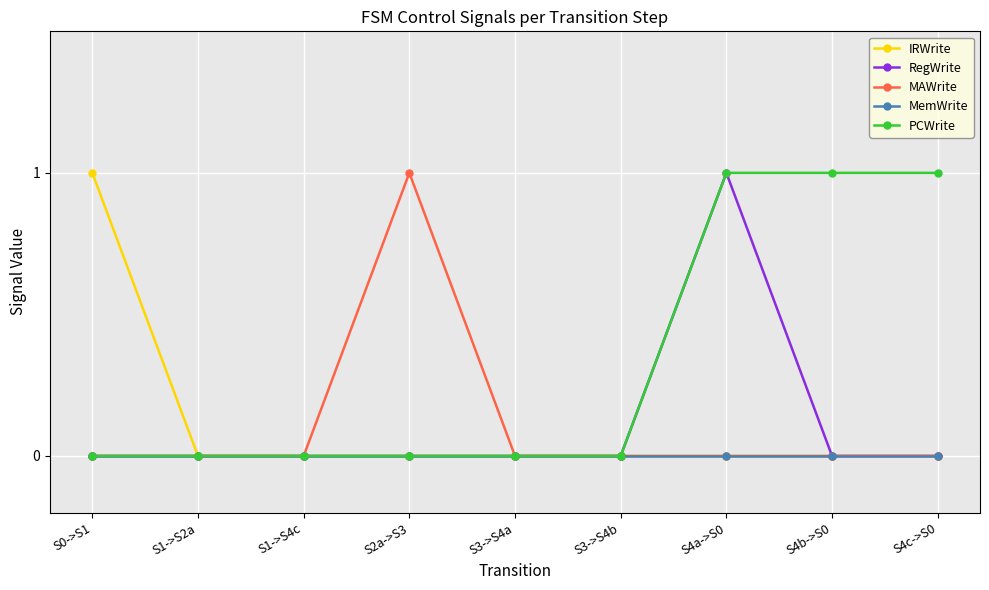

What position from the left is S0->S1?

1